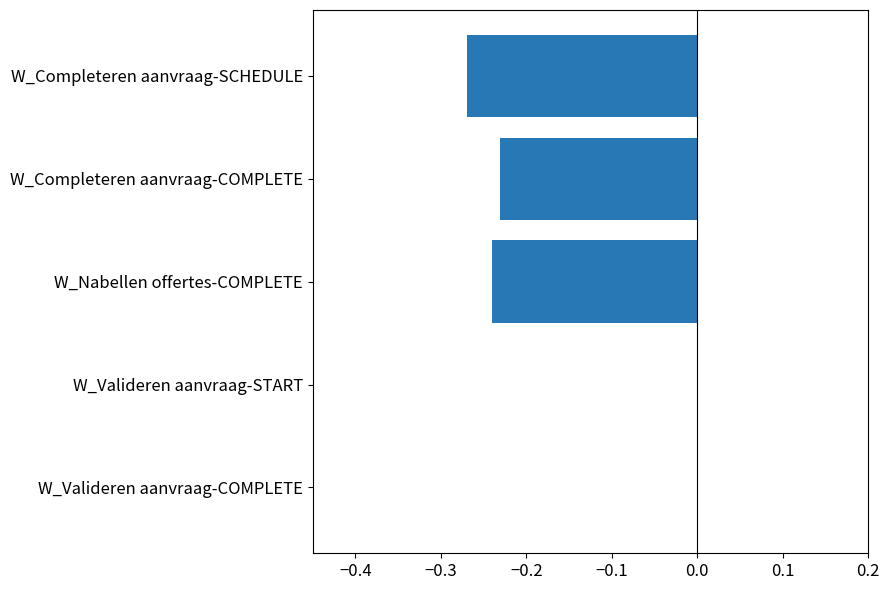

The chart shows a value of 0.0 at W_Valideren aanvraag-COMPLETE. True or false?

True